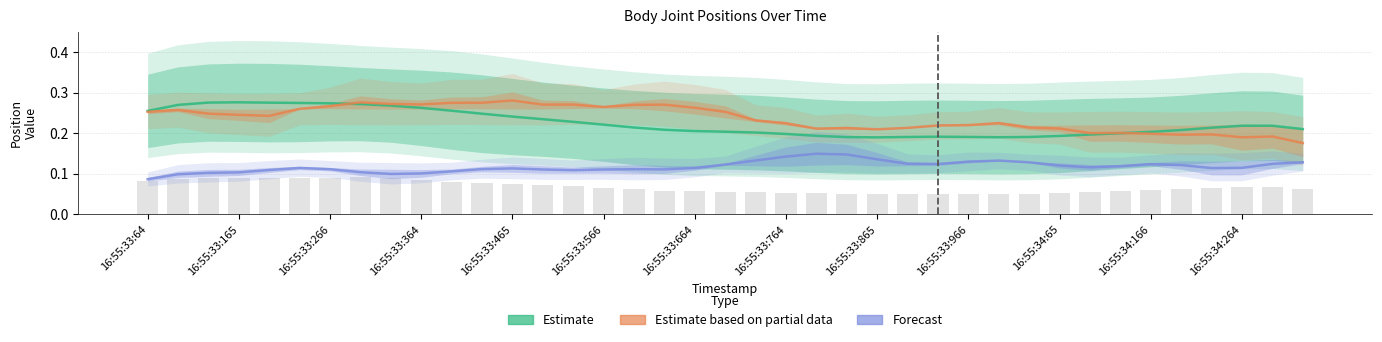

What is the average value of the Estimate based on partial data series?

0.2